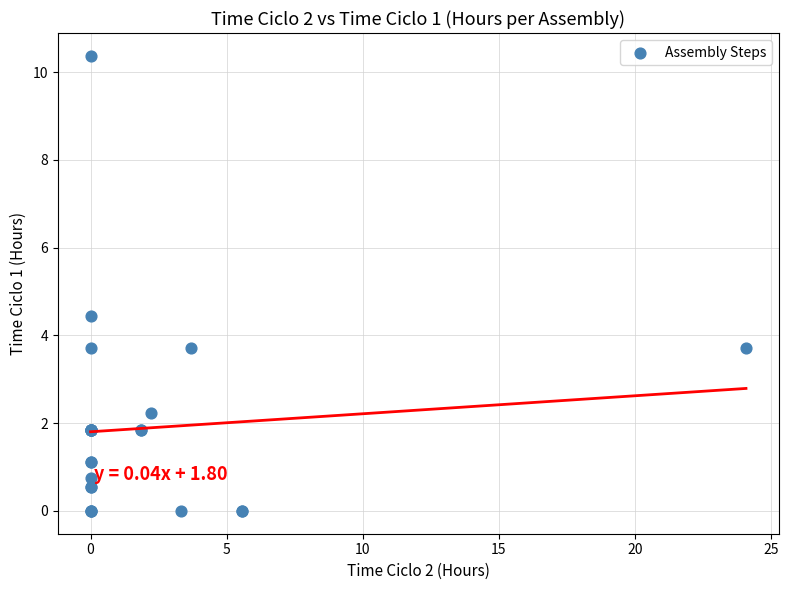

What Y value in the scatter plot is closest to 5?

4.4